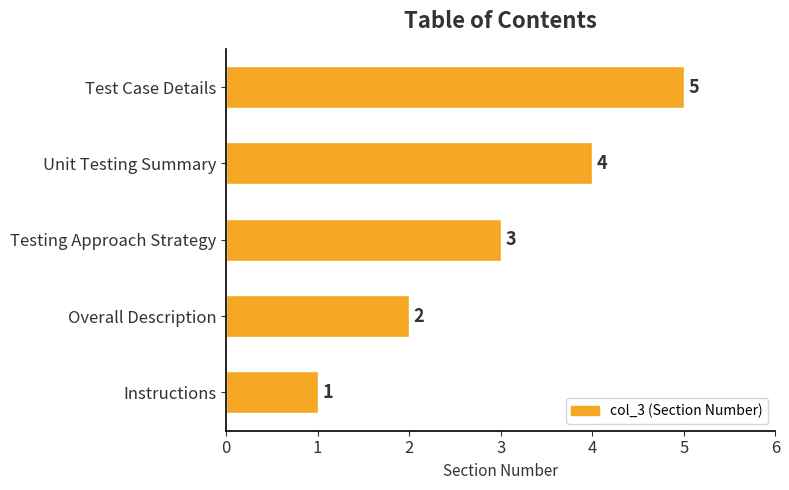

Where is the data nearest to the value 3?

Testing Approach Strategy